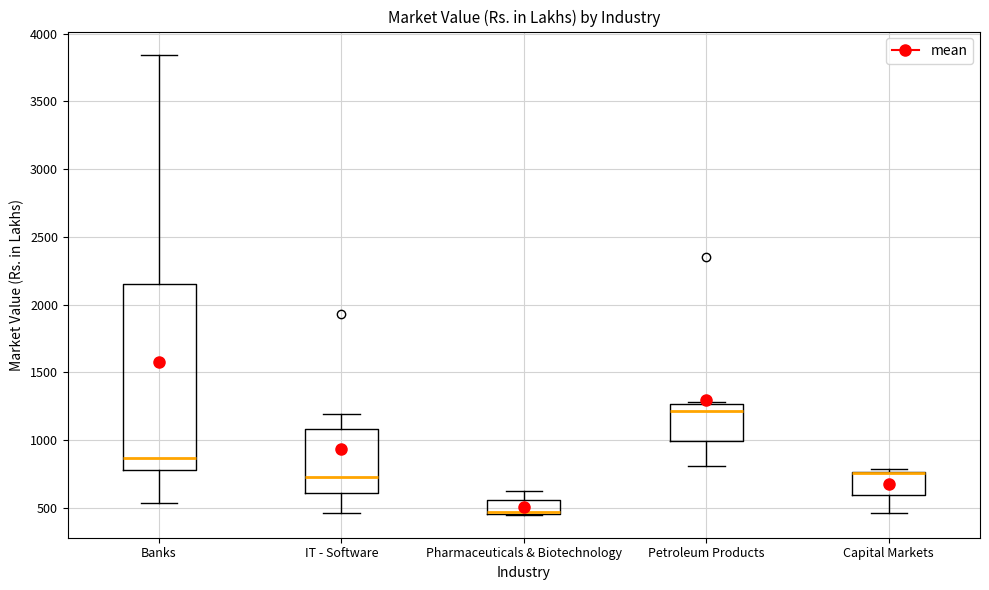

Comparing the boxes themselves (not the whiskers), which one is the tallest?

Banks